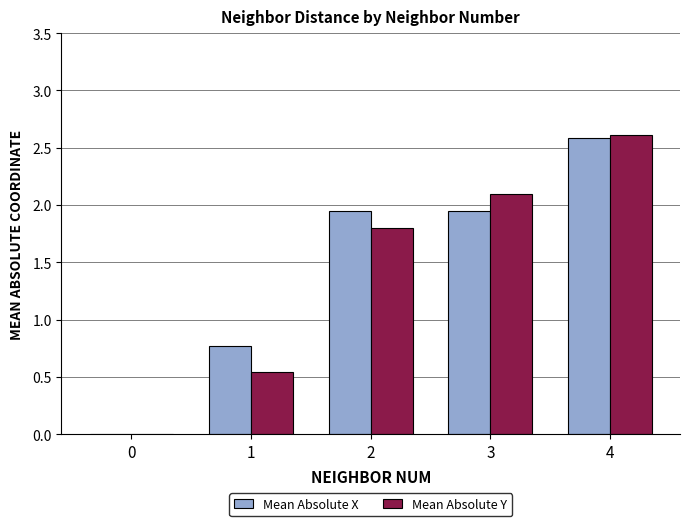

What is the maximum value shown in the chart?

2.6